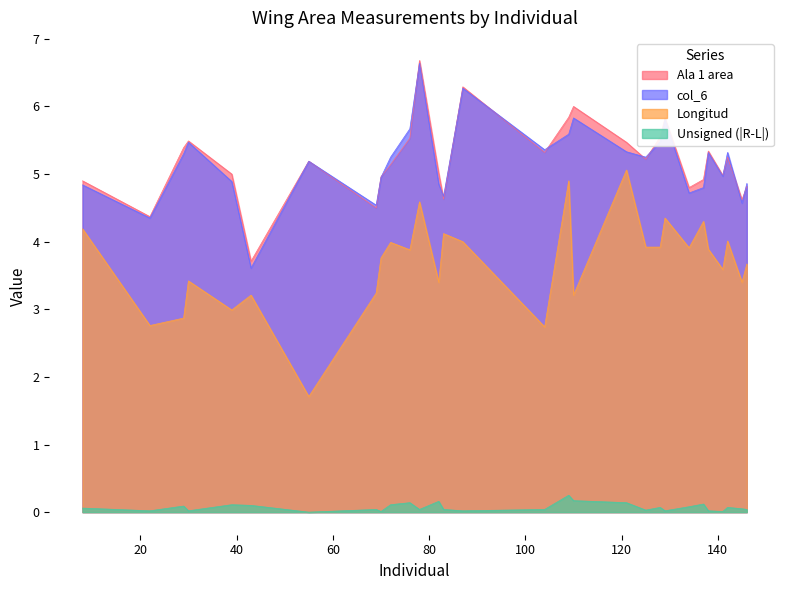

Where is the first local minimum for Unsigned (|R-L|)?

22